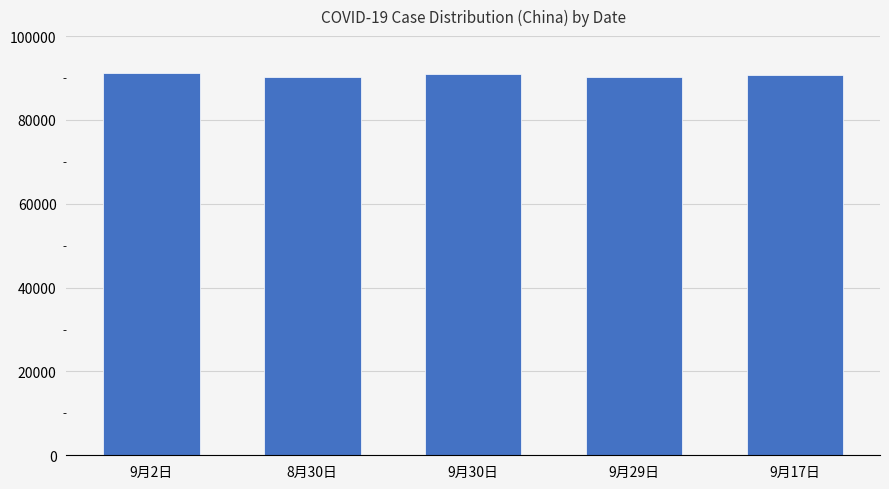

What is the smallest value displayed?

90301